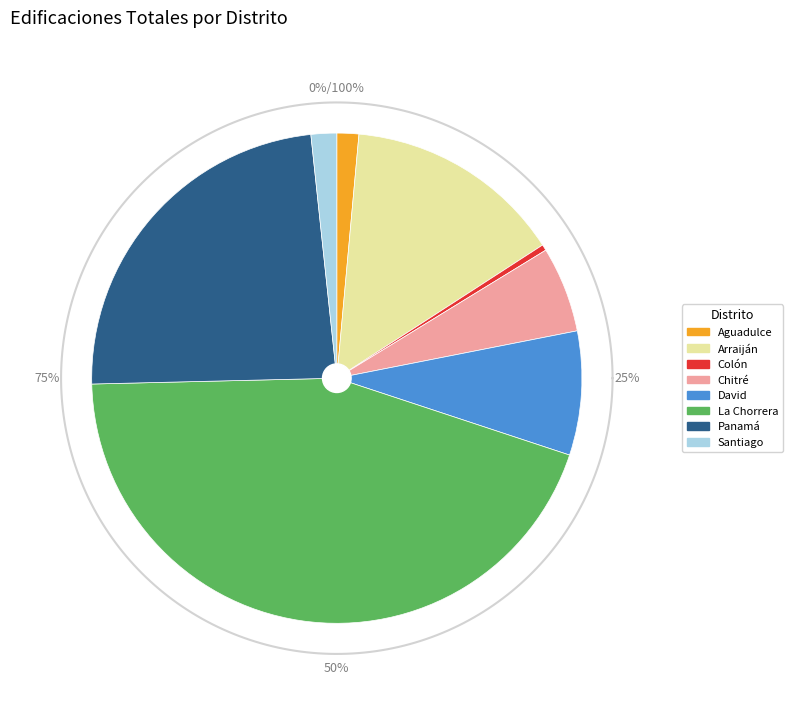

How many slices are in this pie chart?

8